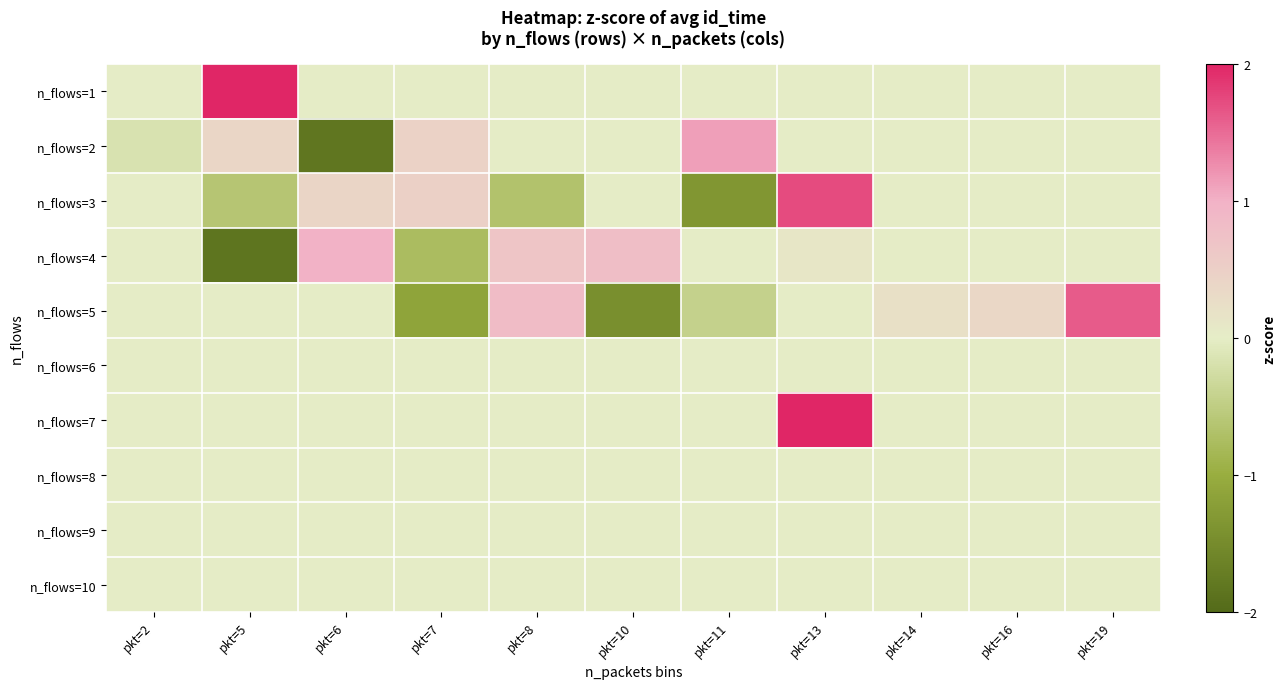

Reading left to right, list all the values displayed in this chart.

n_flows=1: pkt=2=0.0	pkt=5=9288.0	pkt=6=0.0	pkt=7=0.0	pkt=8=0.0	pkt=10=0.0	pkt=11=0.0	pkt=13=0.0	pkt=14=0.0	pkt=16=0.0	pkt=19=0.0
n_flows=2: pkt=2=-0.2	pkt=5=0.4	pkt=6=-1.8	pkt=7=0.5	pkt=8=0.0	pkt=10=0.0	pkt=11=1.1	pkt=13=0.0	pkt=14=0.0	pkt=16=0.0	pkt=19=0.0
n_flows=3: pkt=2=0.0	pkt=5=-0.6	pkt=6=0.4	pkt=7=0.5	pkt=8=-0.7	pkt=10=0.0	pkt=11=-1.3	pkt=13=1.7	pkt=14=0.0	pkt=16=0.0	pkt=19=0.0
n_flows=4: pkt=2=0.0	pkt=5=-1.8	pkt=6=1.0	pkt=7=-0.8	pkt=8=0.7	pkt=10=0.8	pkt=11=0.0	pkt=13=0.1	pkt=14=0.0	pkt=16=0.0	pkt=19=0.0
n_flows=5: pkt=2=0.0	pkt=5=0.0	pkt=6=0.0	pkt=7=-1.1	pkt=8=0.8	pkt=10=-1.4	pkt=11=-0.4	pkt=13=0.0	pkt=14=0.2	pkt=16=0.4	pkt=19=1.6
n_flows=6: pkt=2=0.0	pkt=5=0.0	pkt=6=0.0	pkt=7=0.0	pkt=8=0.0	pkt=10=0.0	pkt=11=0.0	pkt=13=0.0	pkt=14=0.0	pkt=16=0.0	pkt=19=0.0
n_flows=7: pkt=2=0.0	pkt=5=0.0	pkt=6=0.0	pkt=7=0.0	pkt=8=0.0	pkt=10=0.0	pkt=11=0.0	pkt=13=7856.0	pkt=14=0.0	pkt=16=0.0	pkt=19=0.0
n_flows=8: pkt=2=0.0	pkt=5=0.0	pkt=6=0.0	pkt=7=0.0	pkt=8=0.0	pkt=10=0.0	pkt=11=0.0	pkt=13=0.0	pkt=14=0.0	pkt=16=0.0	pkt=19=0.0
n_flows=9: pkt=2=0.0	pkt=5=0.0	pkt=6=0.0	pkt=7=0.0	pkt=8=0.0	pkt=10=0.0	pkt=11=0.0	pkt=13=0.0	pkt=14=0.0	pkt=16=0.0	pkt=19=0.0
n_flows=10: pkt=2=0.0	pkt=5=0.0	pkt=6=0.0	pkt=7=0.0	pkt=8=0.0	pkt=10=0.0	pkt=11=0.0	pkt=13=0.0	pkt=14=0.0	pkt=16=0.0	pkt=19=0.0